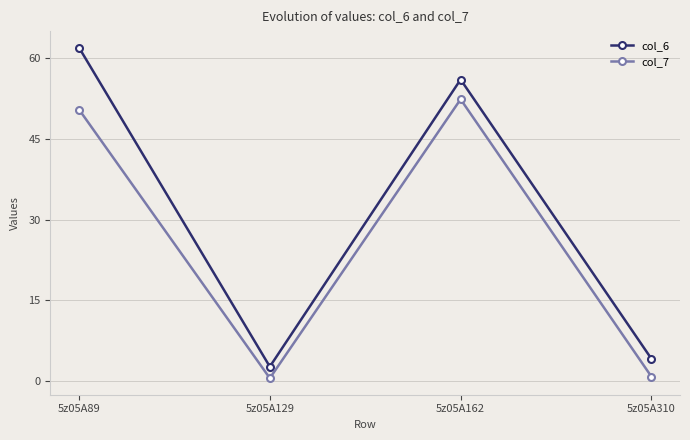

At which category does the chart reach its peak across all series?

5z05A89